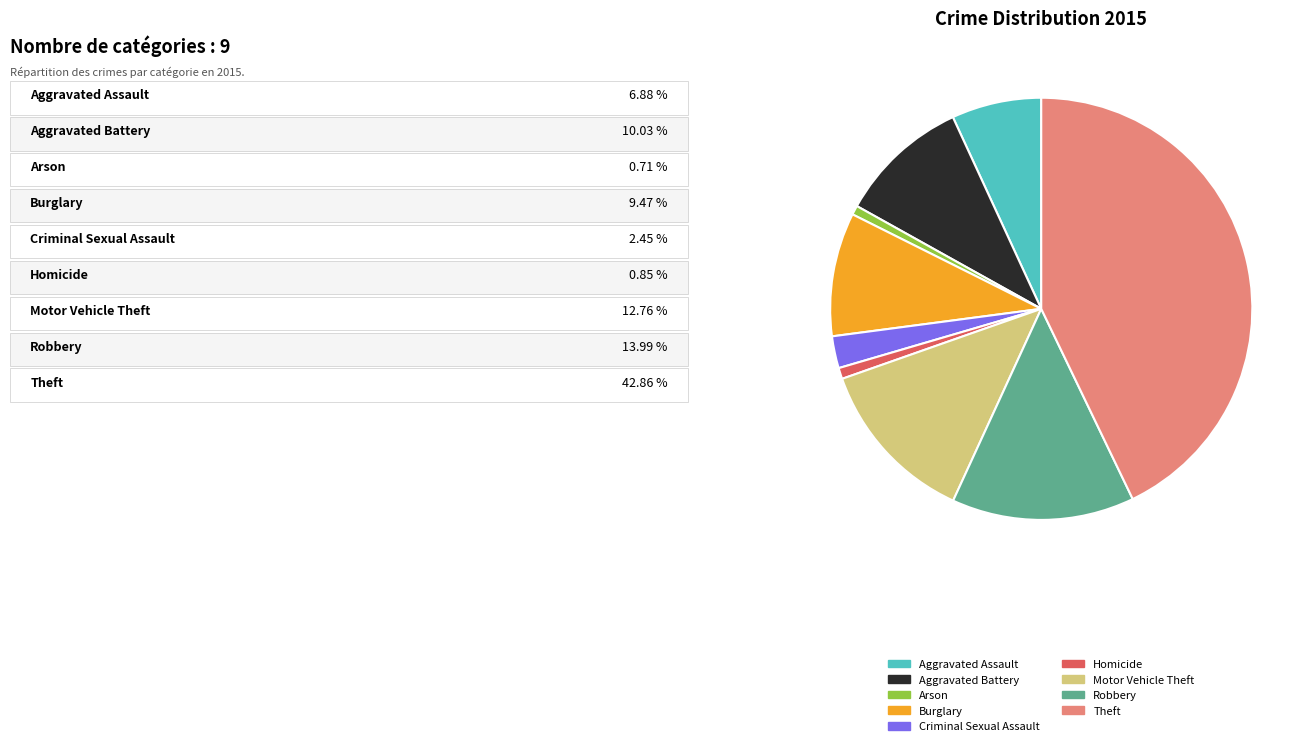

Which slice is the largest?

Theft